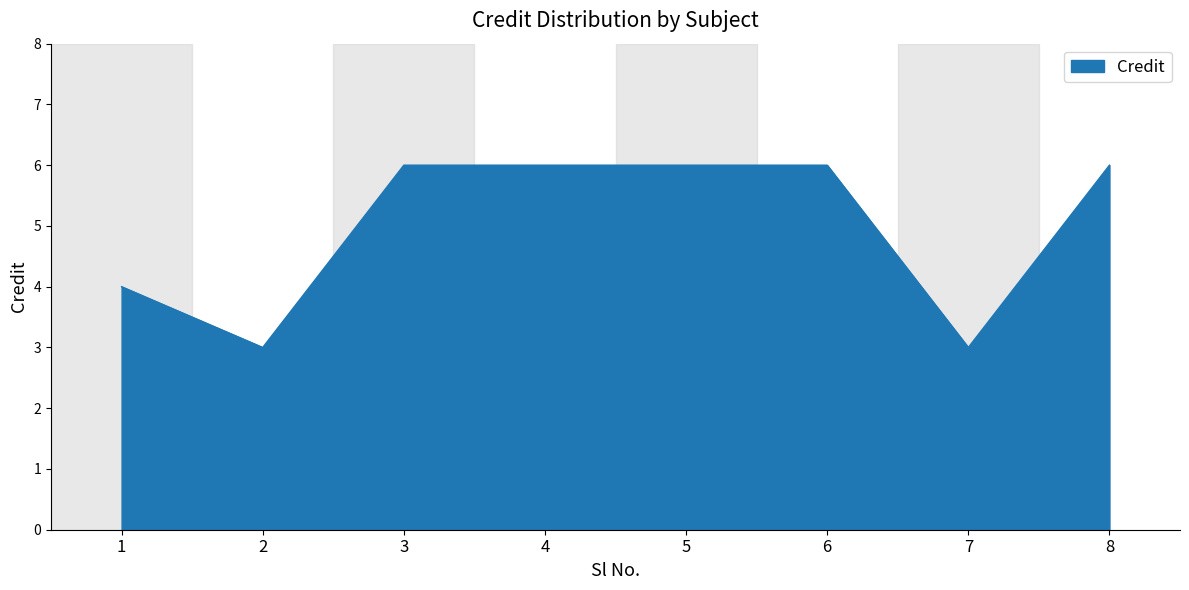

What is the maximum value shown in the chart?

6